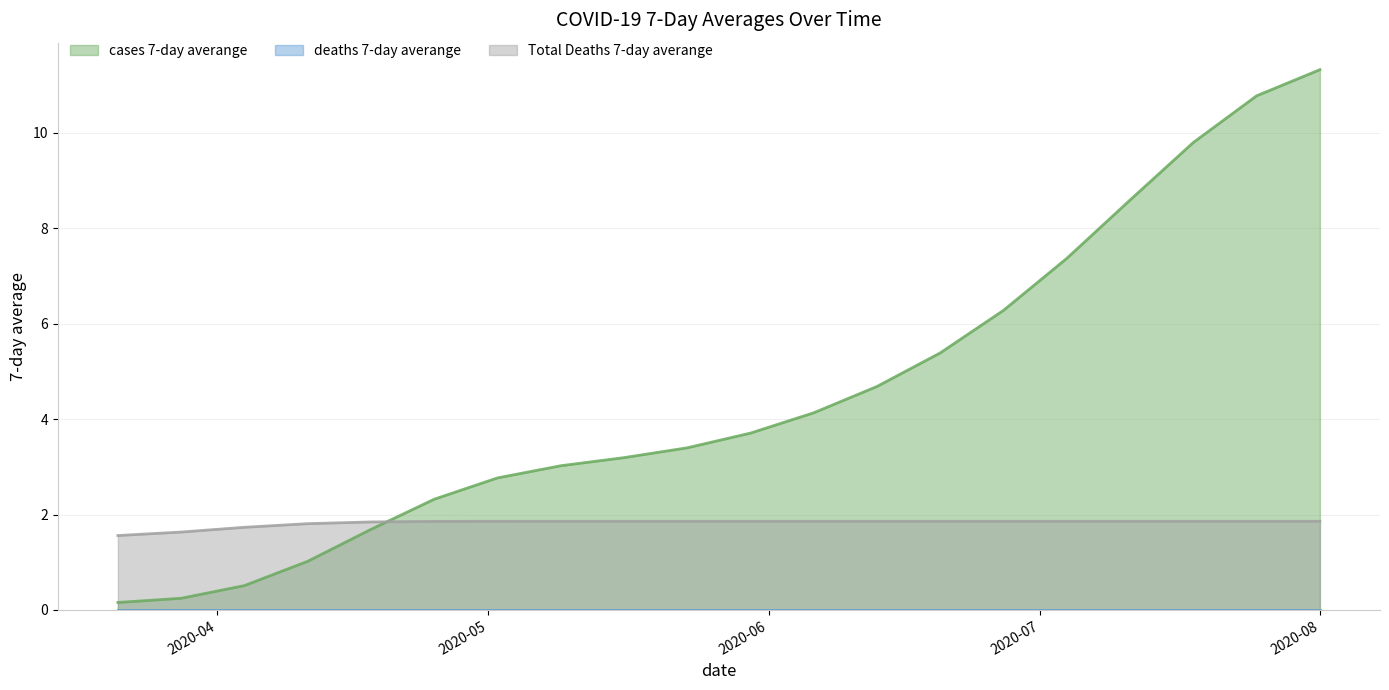

How many lines are shown in the chart?

3